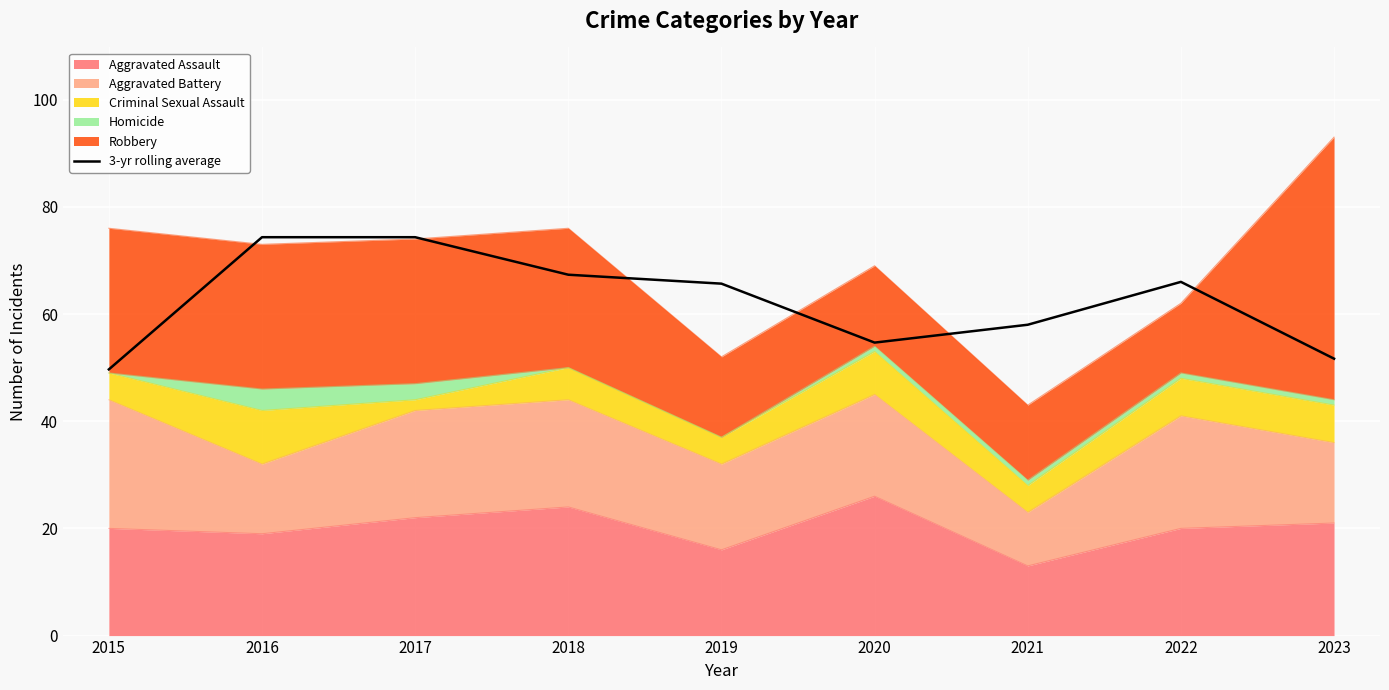

How many lines are shown in the chart?

1